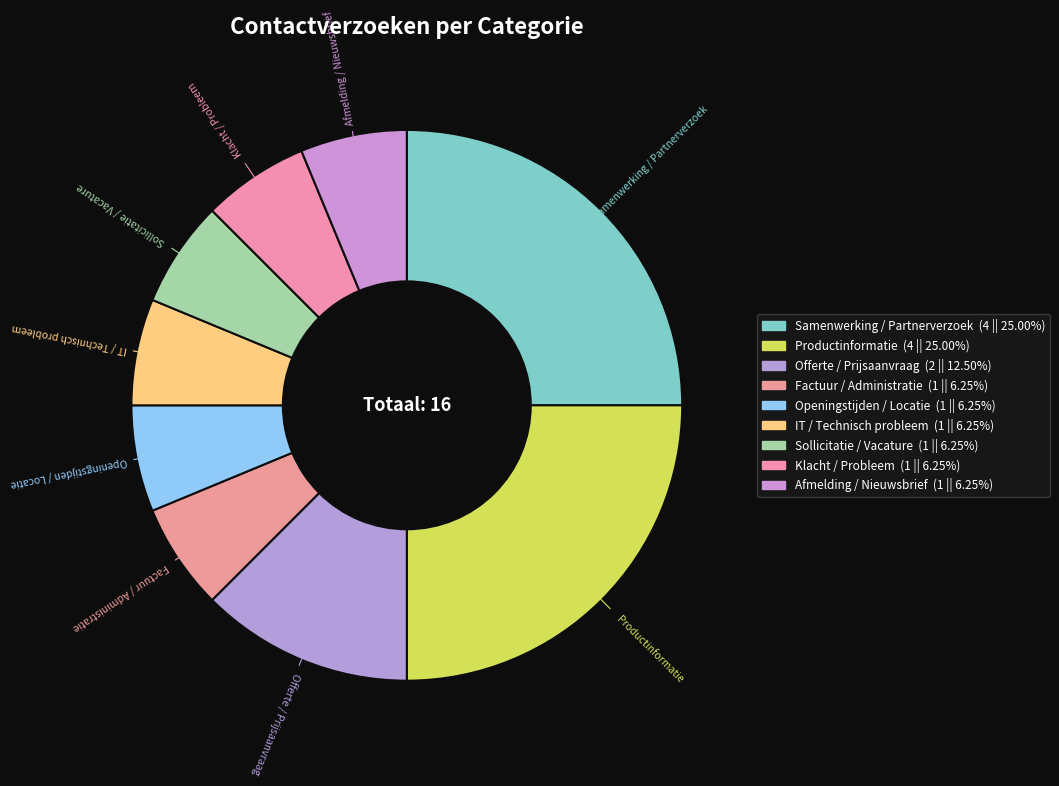

Between Afmelding / Nieuwsbrief and Sollicitatie / Vacature, which is larger?

Afmelding / Nieuwsbrief